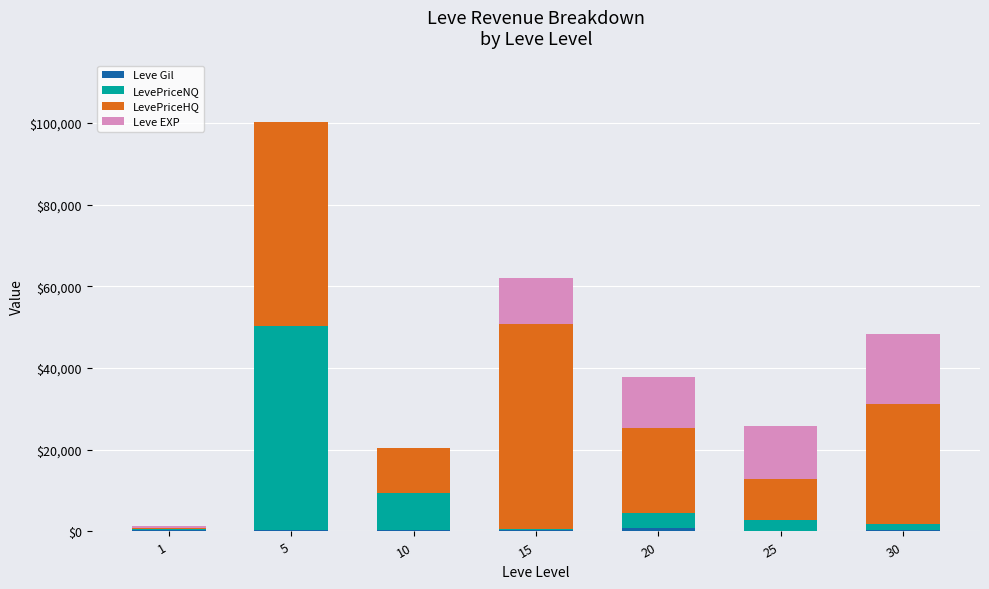

At which category is the sum across all series the highest?

5